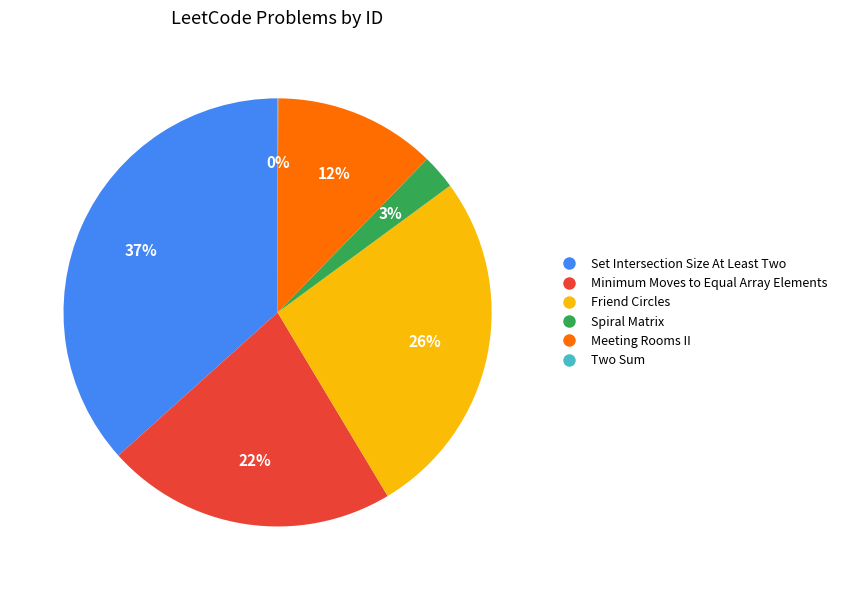

Is the sum of Minimum Moves to Equal Array Elements and Set Intersection Size At Least Two greater than half?

Yes